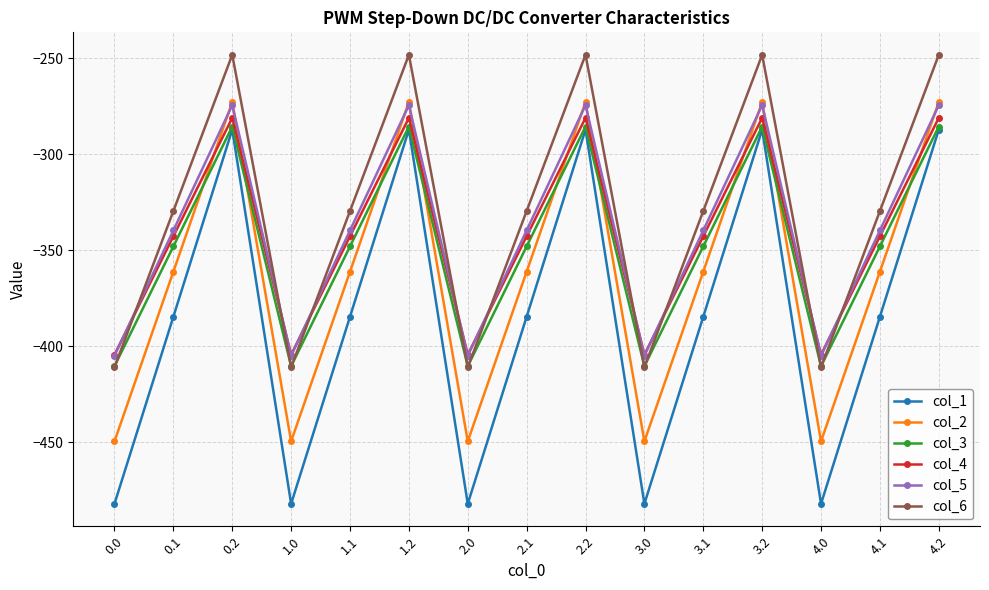

In col_2, how many points are higher than both neighbors (excluding endpoints)?

4